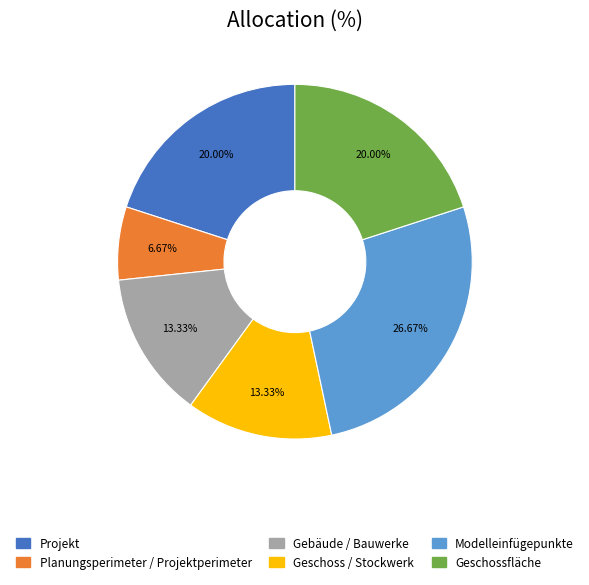

Is there a majority slice in this chart?

No